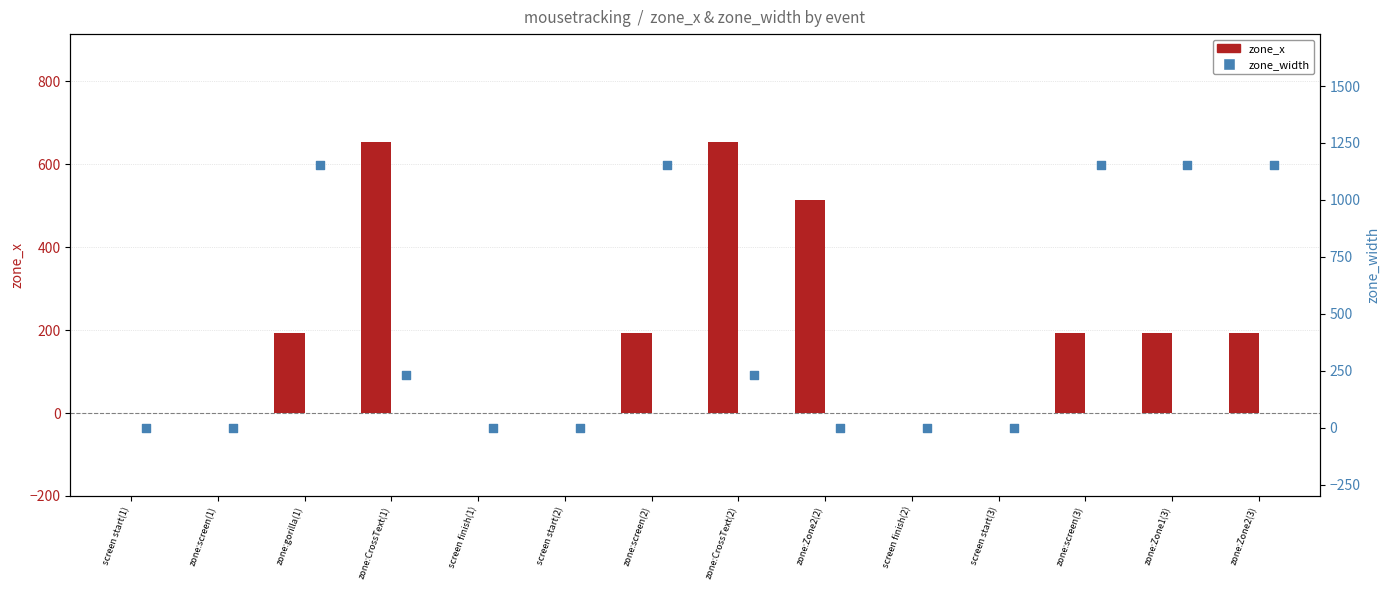

Which series has the largest Y range (max minus min)?

zone_width